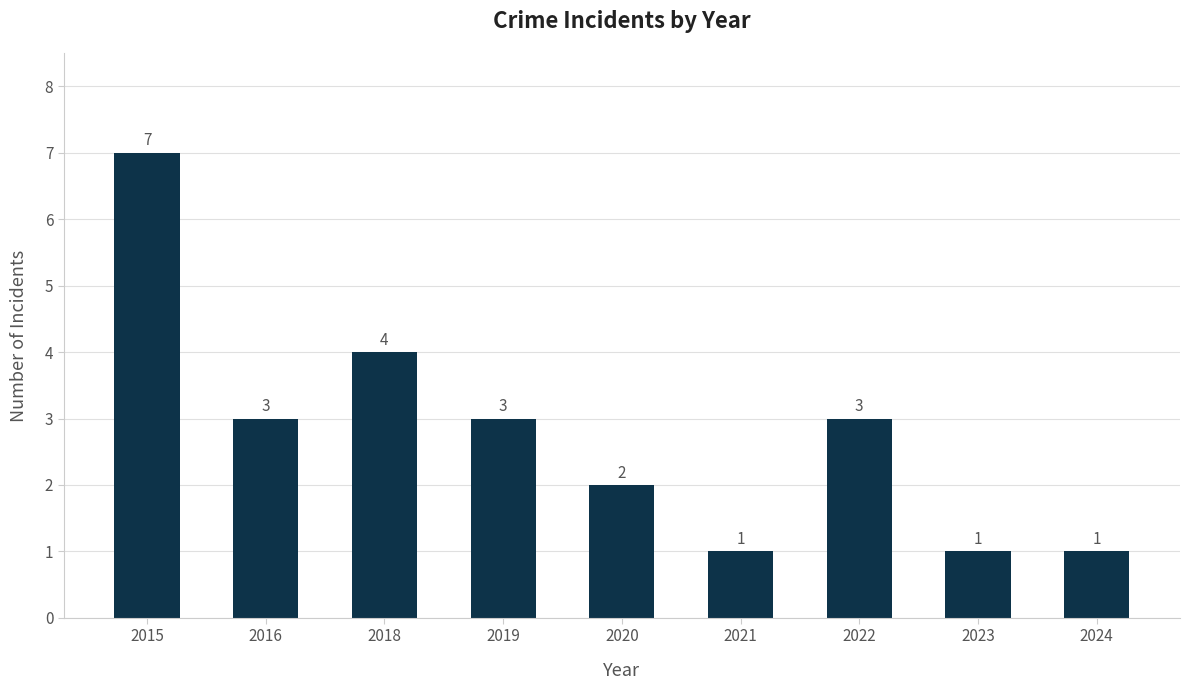

Is it true that the value at 2020 is 1?

False